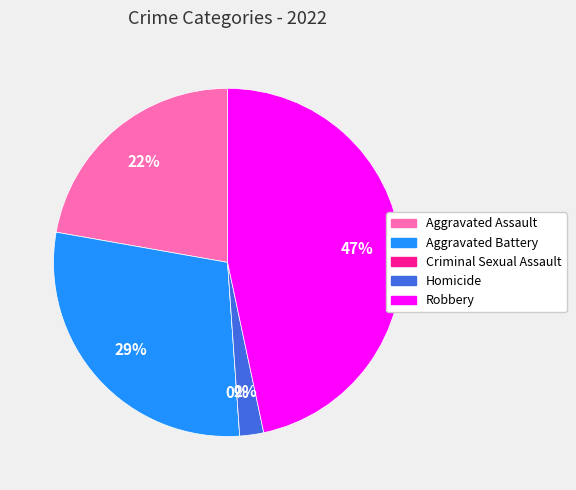

What is the change in value from Aggravated Assault to Homicide?

-9